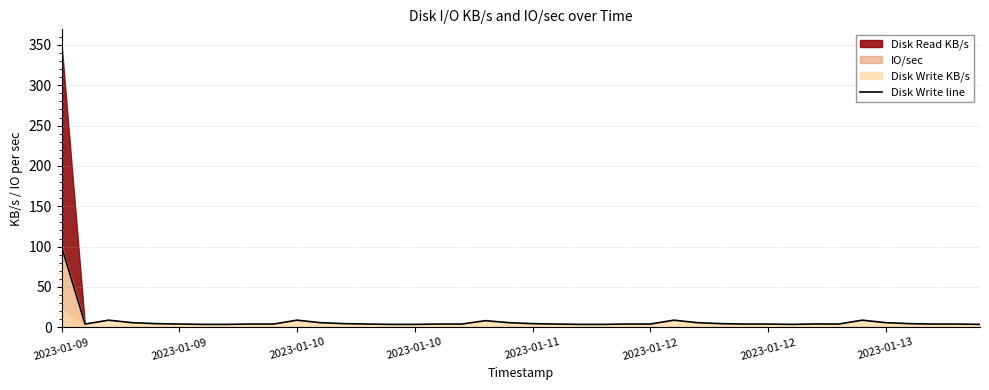

Which has a higher value, 27 or 24?

27